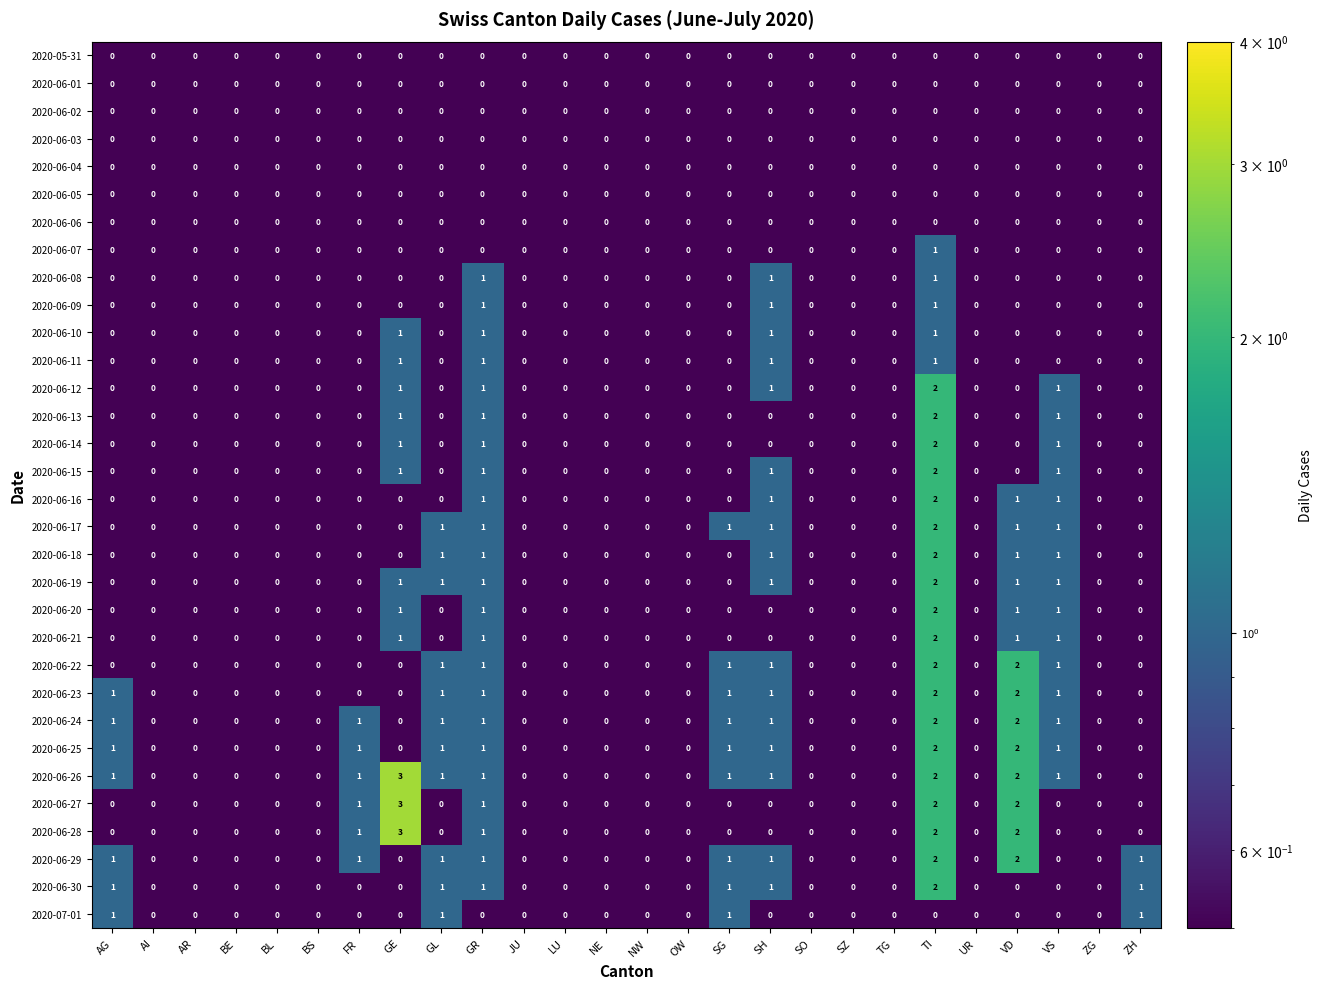

The value of 2020-06-28 at NE is 1. True or false?

False